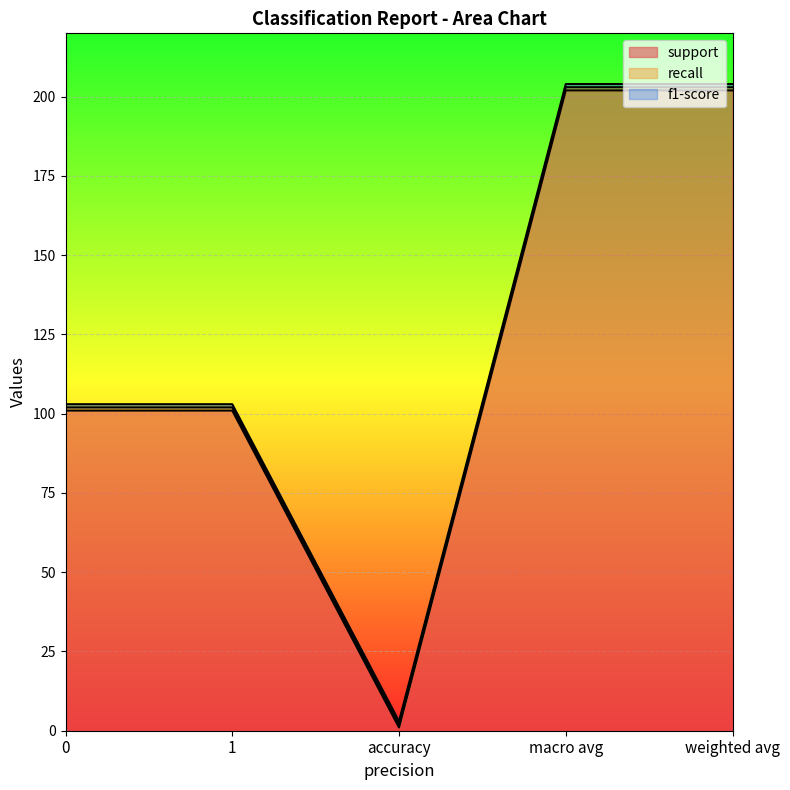

Count the support values in the range 101 to 202.

4